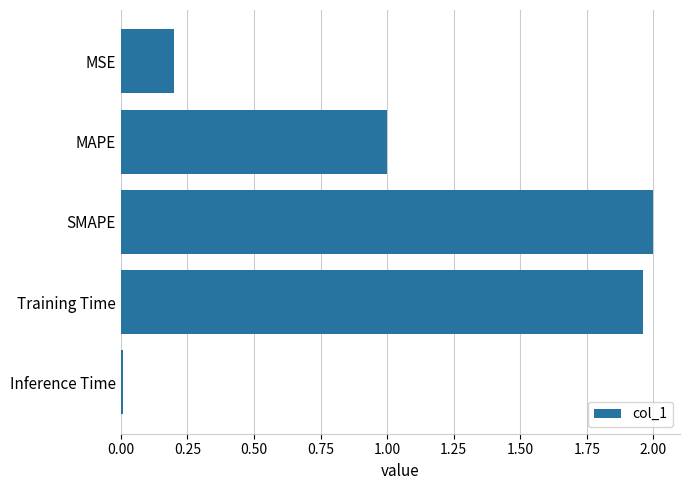

What is the sum of all values?

5.2